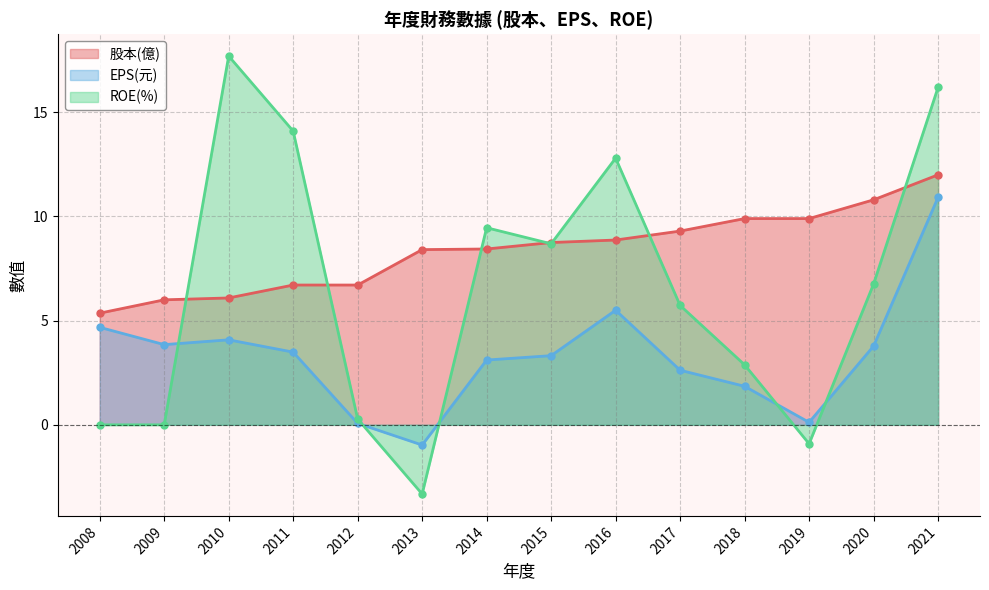

True or false: EPS(元) and ROE(%) cross at least once.

True